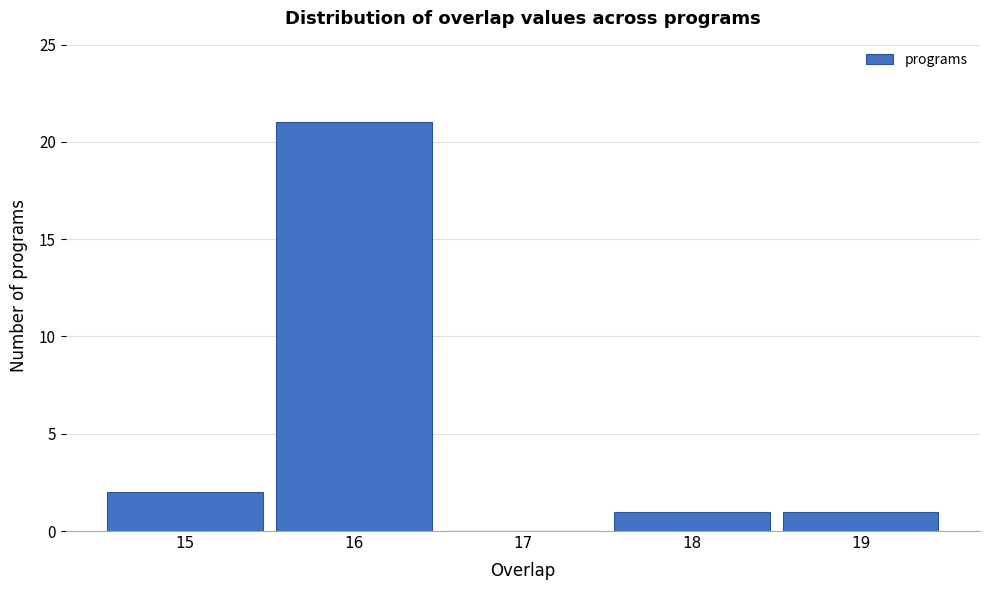

Which range on the x-axis has the tallest bar?

15.5 to 16.5